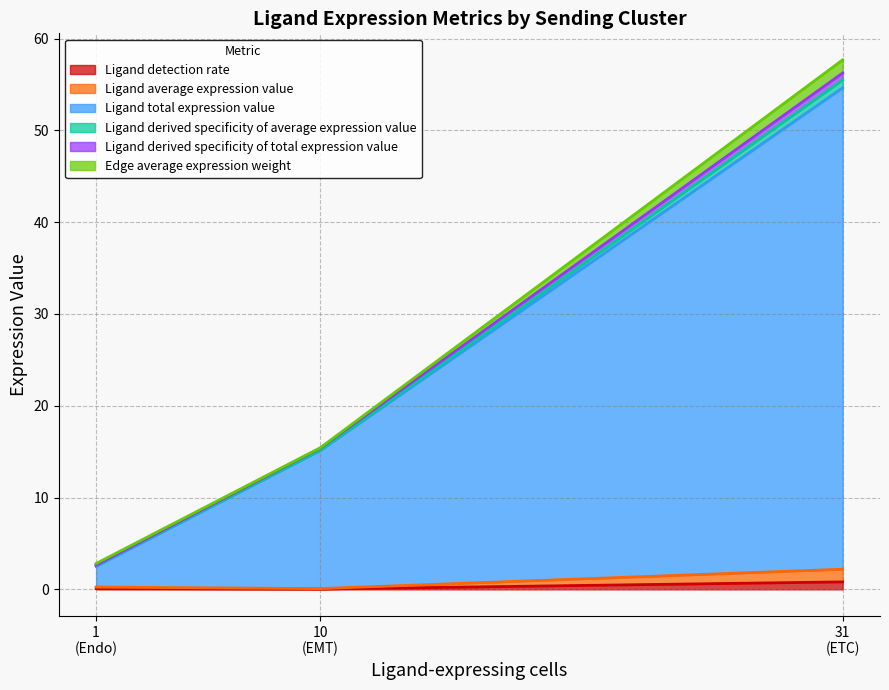

The Ligand derived specificity of average expression value series shows 0.9 at ETC. True or false?

True